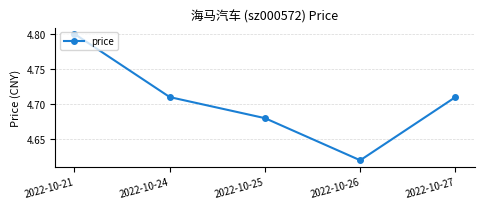

Where is the data nearest to the value 4?

2022-10-26